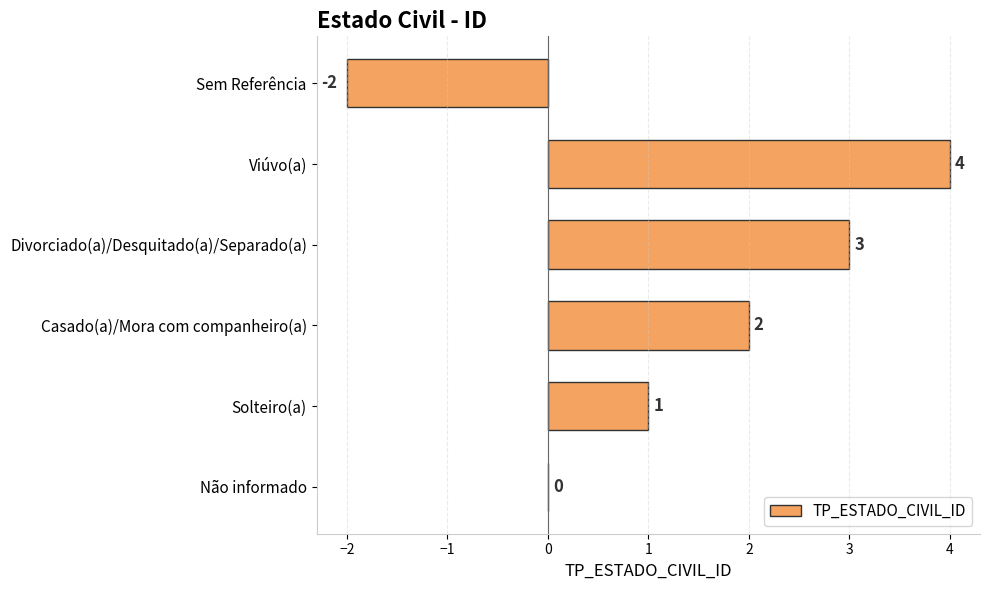

Count the number of categories in the chart.

6